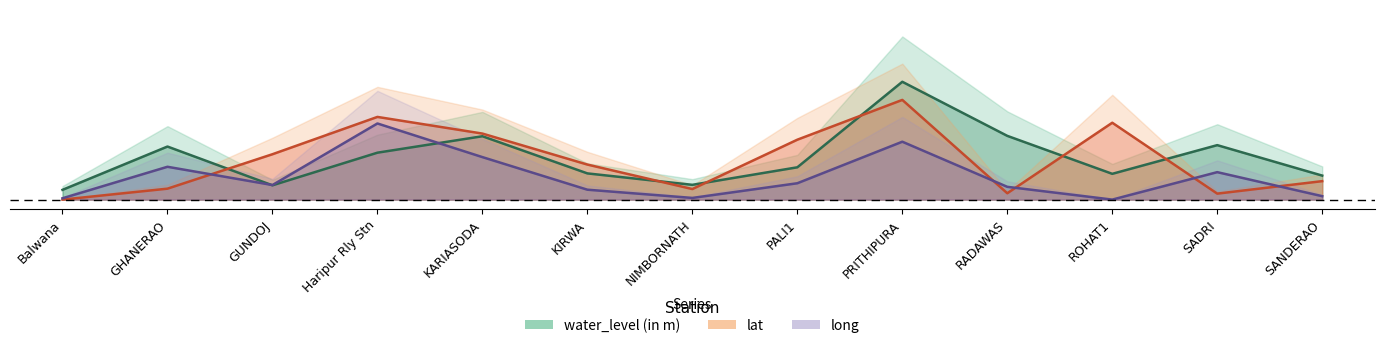

At how many categories does at least one series exceed 0?

13